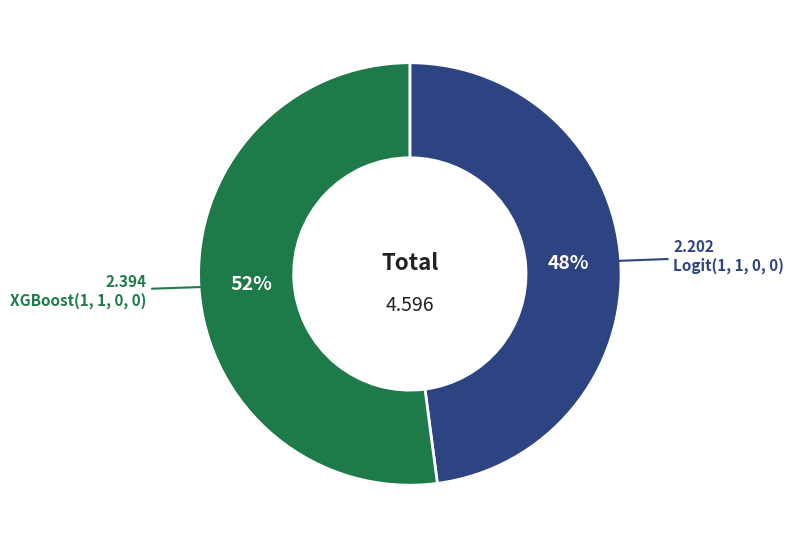

Does any single category account for the majority?

Yes